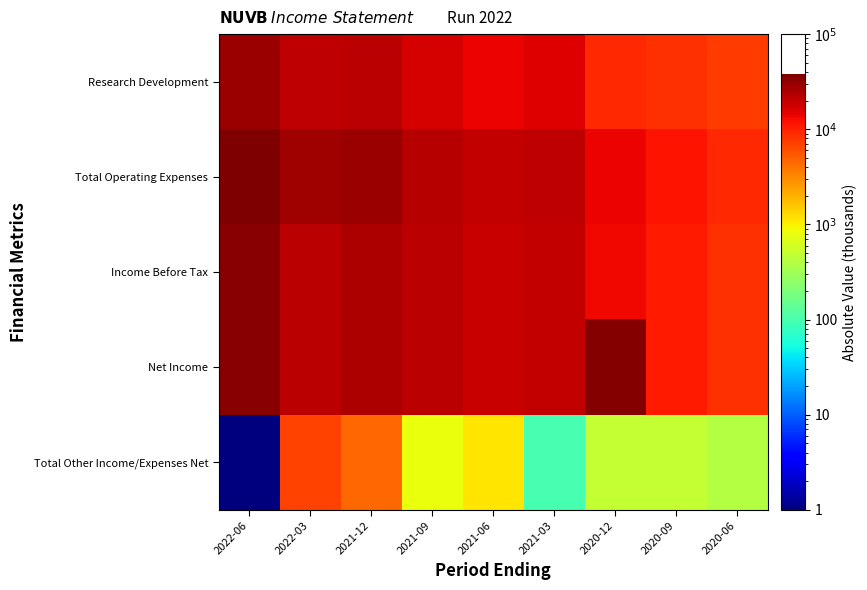

Reading left to right, what are all the values shown in this chart?

Research Development: 2022-06=28900.0	2022-03=20700.0	2021-12=22000.0	2021-09=17100.0	2021-06=14000.0	2021-03=15900.0	2020-12=9300.0	2020-09=8600.0	2020-06=7300.0
Total Operating Expenses: 2022-06=37900.0	2022-03=28200.0	2021-12=29600.0	2021-09=22800.0	2021-06=20400.0	2021-03=20500.0	2020-12=13800.0	2020-09=11500.0	2020-06=9000.0
Income Before Tax: 2022-06=34900.0	2022-03=21300.0	2021-12=25100.0	2021-09=22000.0	2021-06=19300.0	2021-03=20400.0	2020-12=13300.0	2020-09=11000.0	2020-06=8600.0
Net Income: 2022-06=34900.0	2022-03=21300.0	2021-12=25100.0	2021-09=22000.0	2021-06=19300.0	2021-03=20400.0	2020-12=35900.0	2020-09=11000.0	2020-06=8600.0
Total Other Income/Expenses Net: 2022-06=0.5	2022-03=6900.0	2021-12=4500.0	2021-09=800.0	2021-06=1100.0	2021-03=100.0	2020-12=500.0	2020-09=500.0	2020-06=400.0